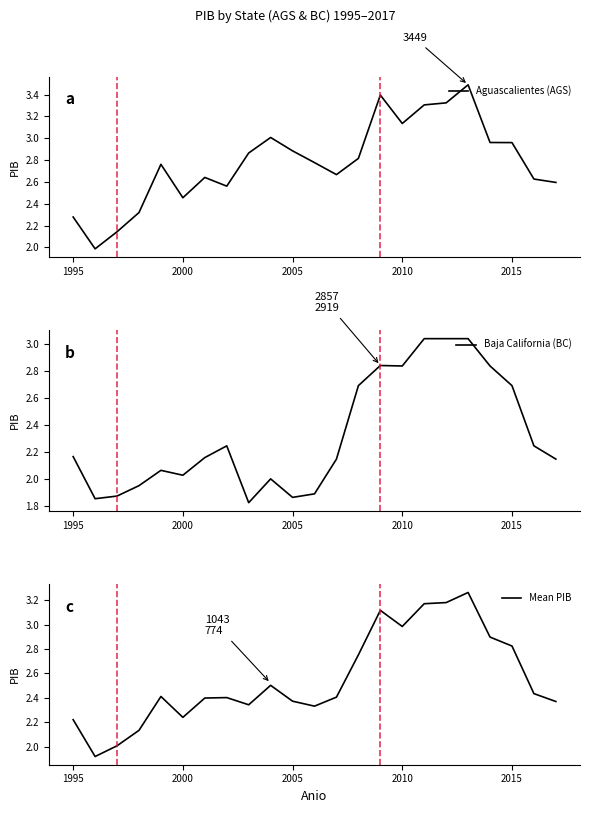

True or false: Mean PIB has a value of 4.3 at 2015.

False